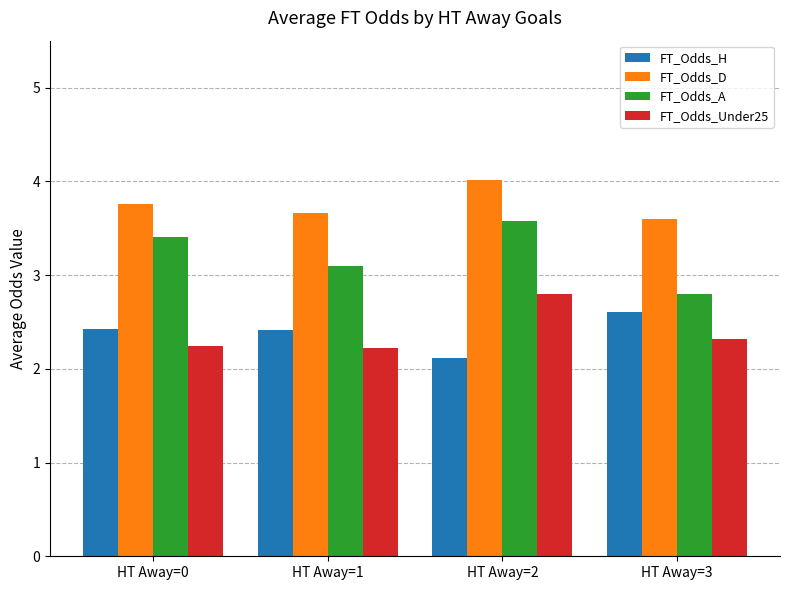

What is the value of the FT_Odds_Under25 bar at the 3rd from the left?

2.8